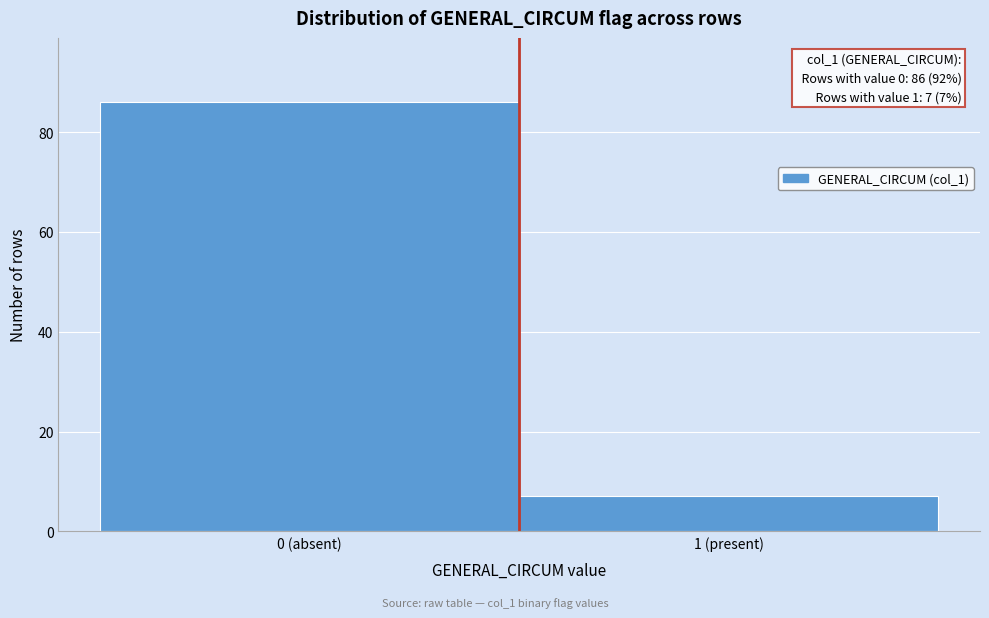

Reading left to right, what are all the values shown in this chart?

0 (absent)=86	1 (present)=7